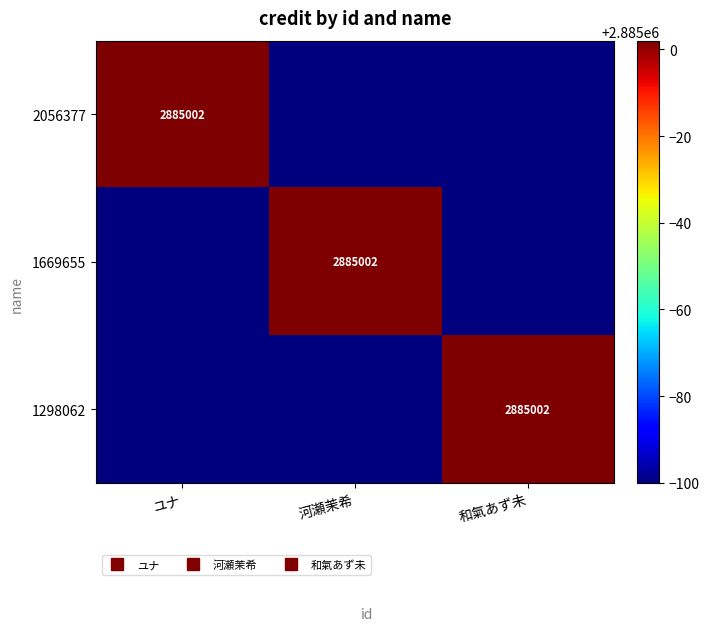

The 1298062 series shows 3966334 at ユナ. True or false?

False